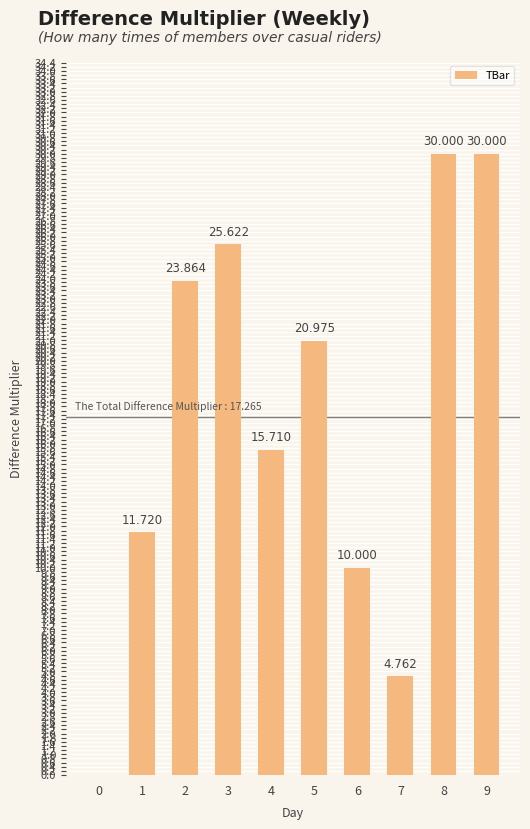

What value does the data have at 4?

15.7